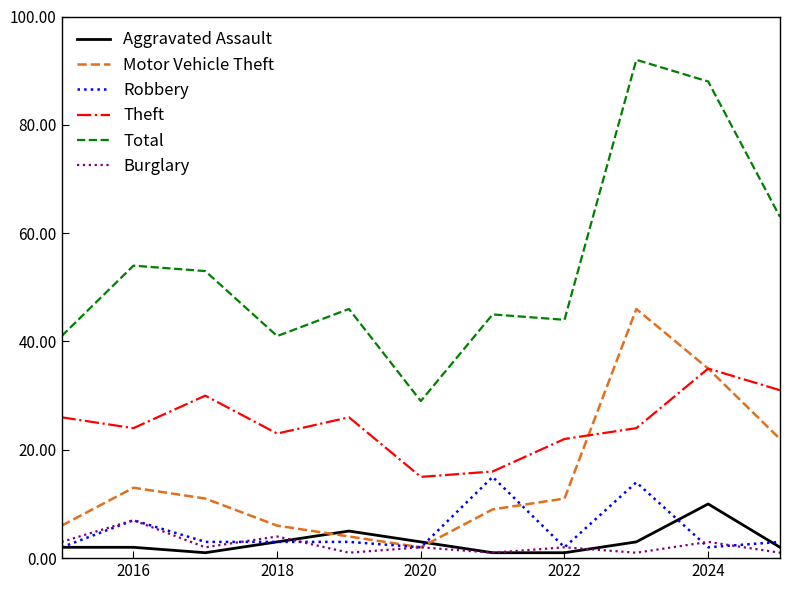

What is the maximum value for Aggravated Assault?

10